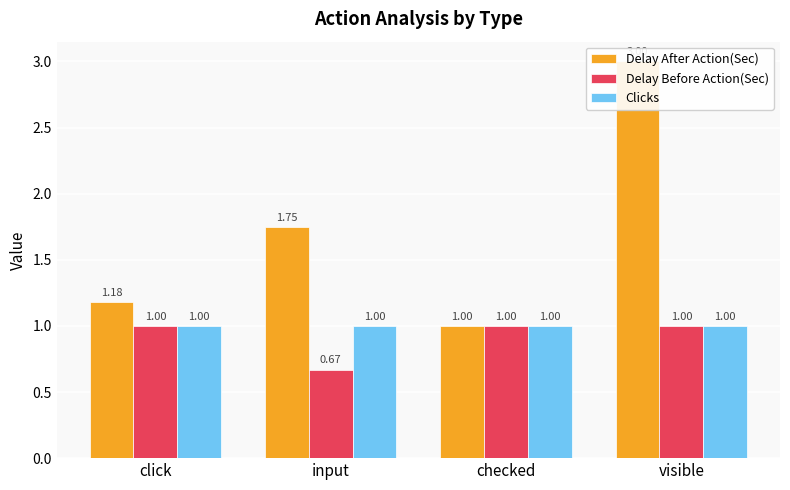

What is the difference between the Delay Before Action(Sec) values at input and checked?

0.3